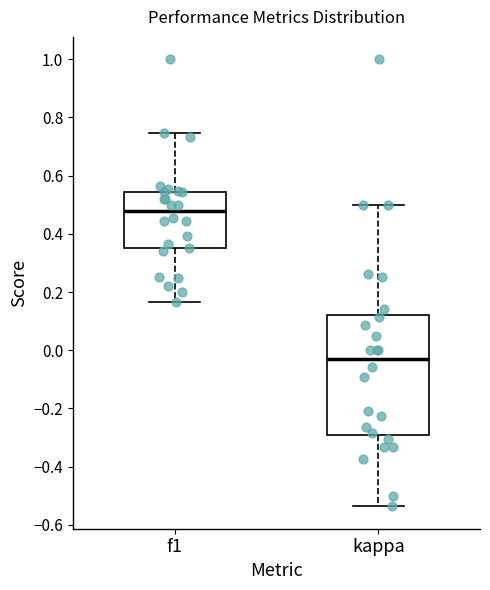

Which box's median line is the highest?

f1